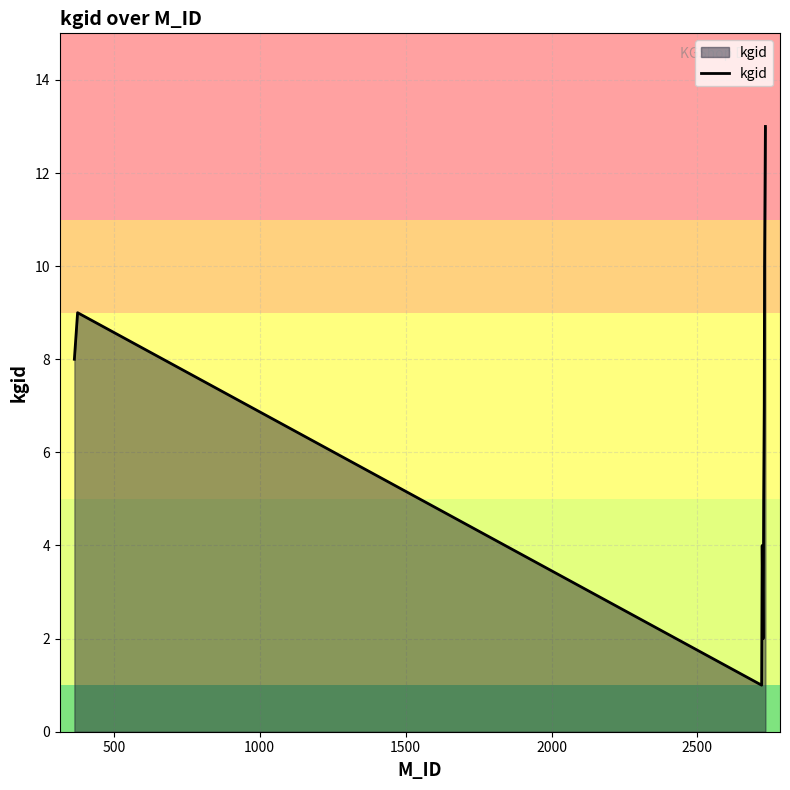

How many distinct data groups are displayed?

1